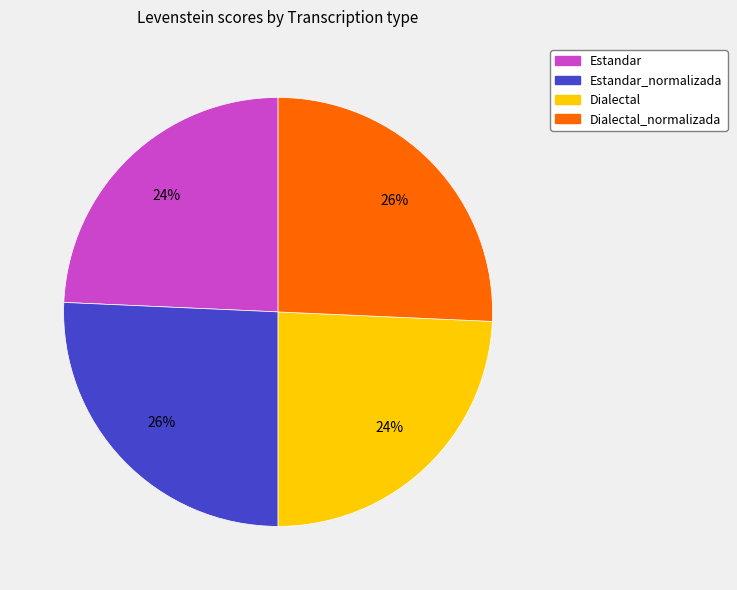

What is the ratio of the value at Dialectal to the value at Dialectal_normalizada?

0.9